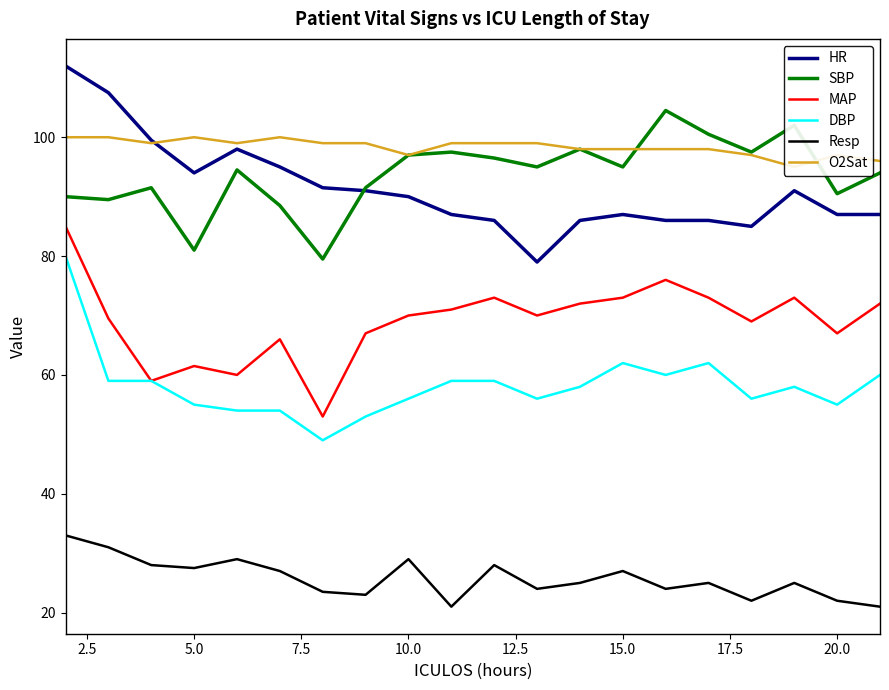

True or false: Resp and HR intersect in this chart.

False